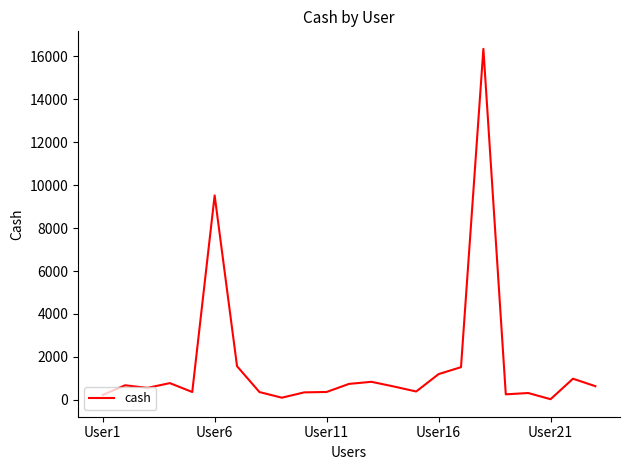

How many distinct data groups are displayed?

1